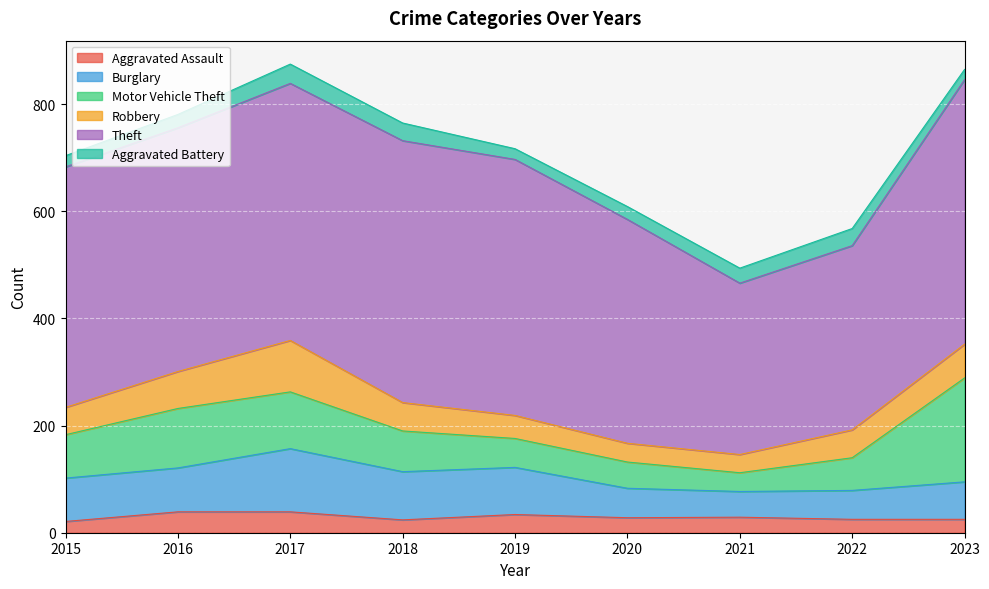

Rank the series at 2017 from highest to lowest value.

Theft, Burglary, Motor Vehicle Theft, Robbery, Aggravated Assault, Aggravated Battery